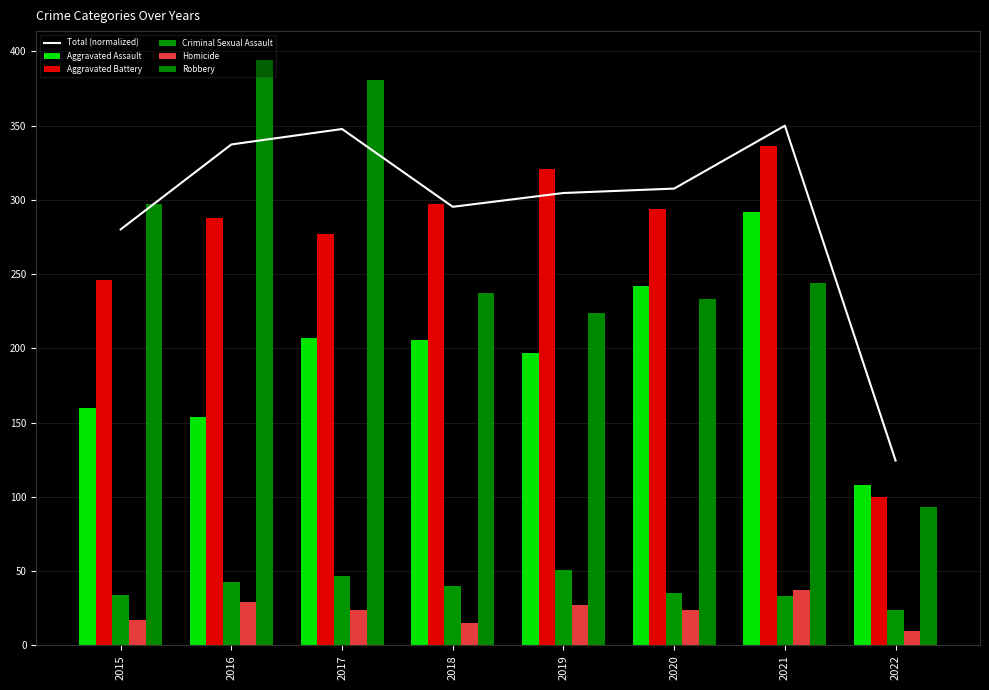

What is the average value of the Total (normalized) series?

293.4